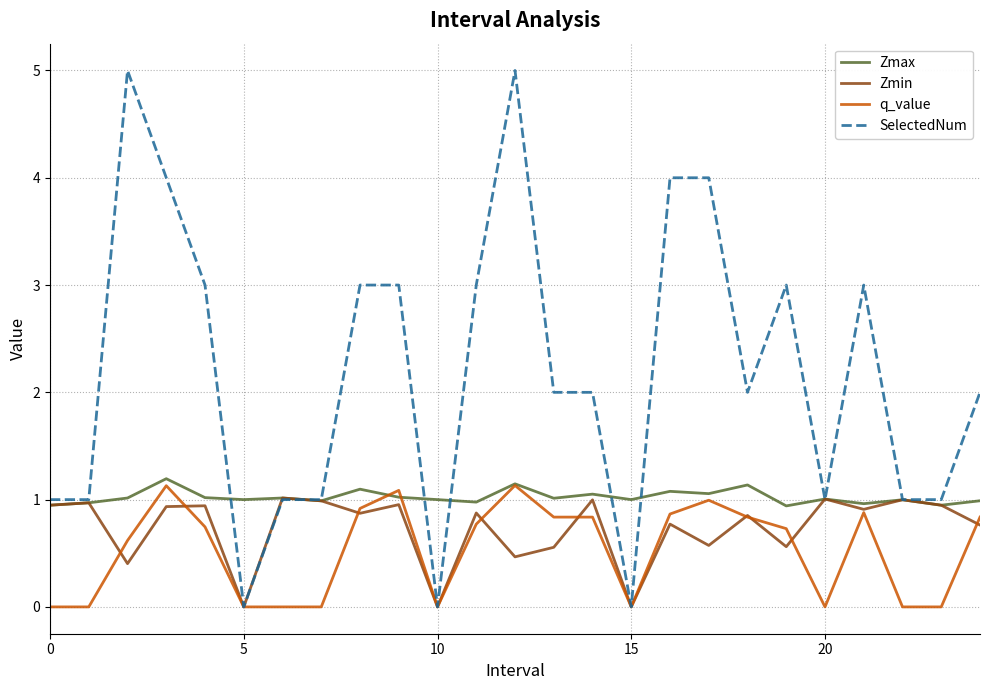

What is the lowest value of the Zmax series?

0.9